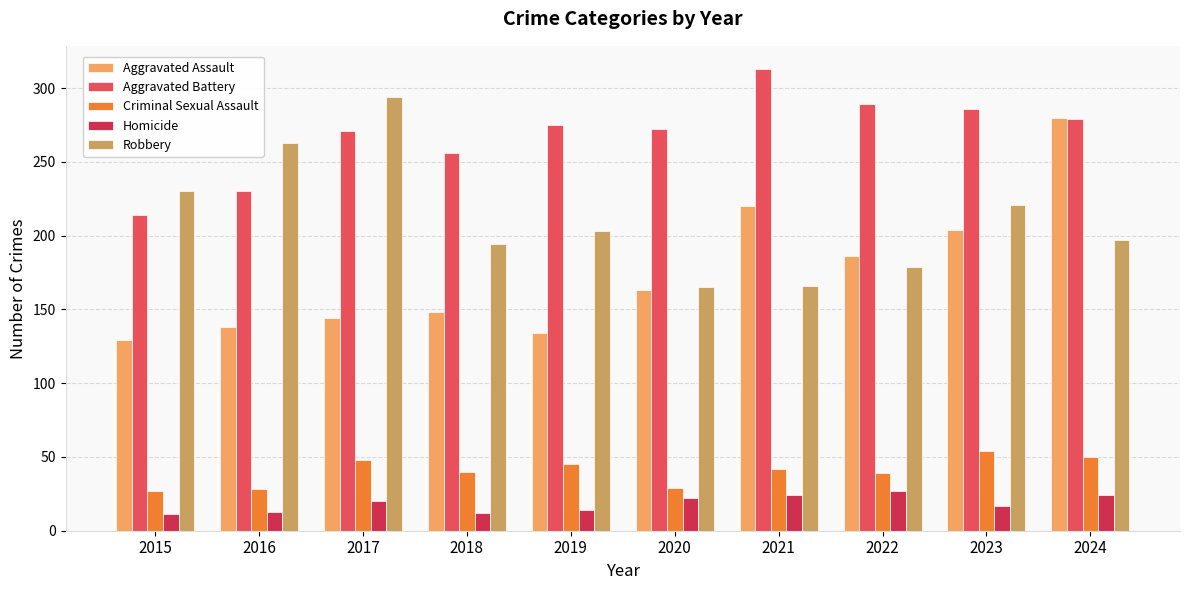

Which label corresponds to the largest value in the chart?

2021